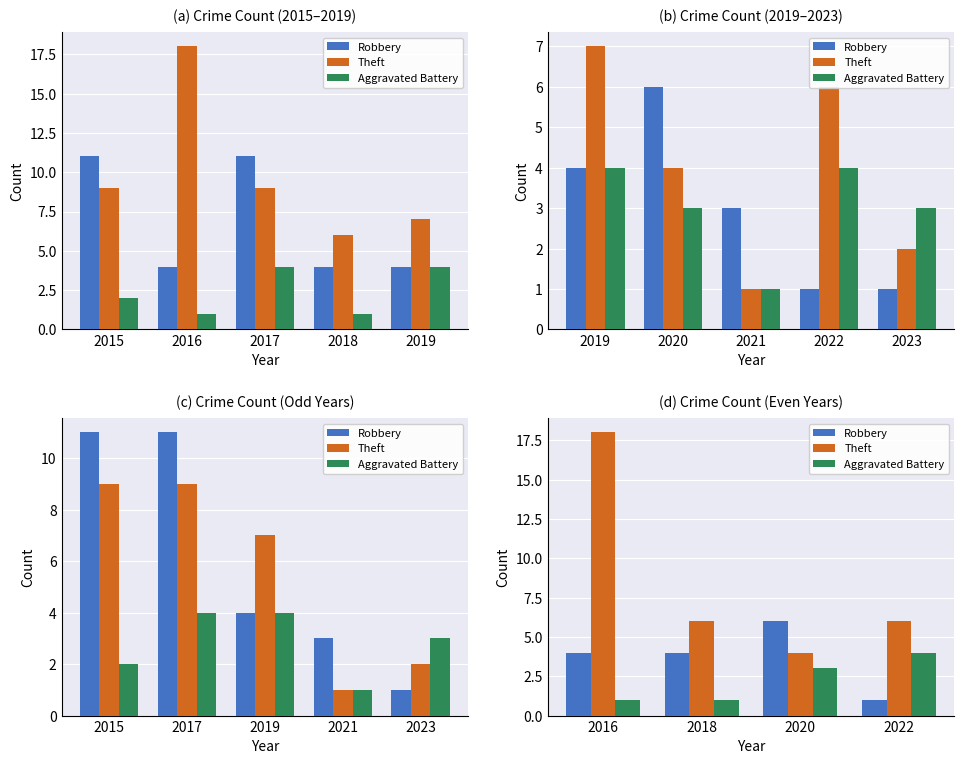

List the series in order of their peak value, highest first.

Theft, Robbery, Aggravated Battery